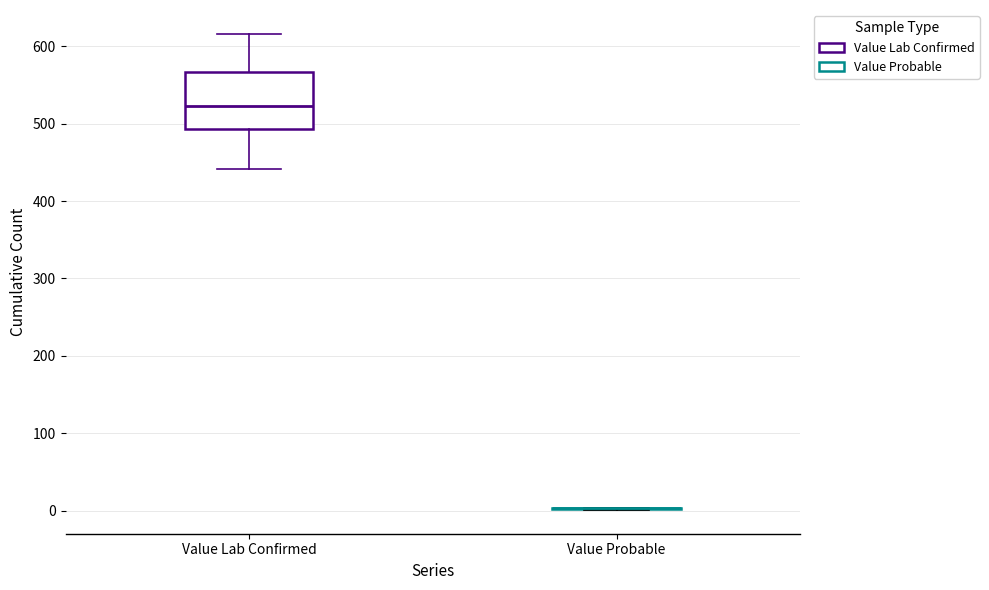

Where is the lower edge of the box for Value Lab Confirmed on the y-axis? The values are not printed on the chart, so give them approximately, as read against the axis.

490